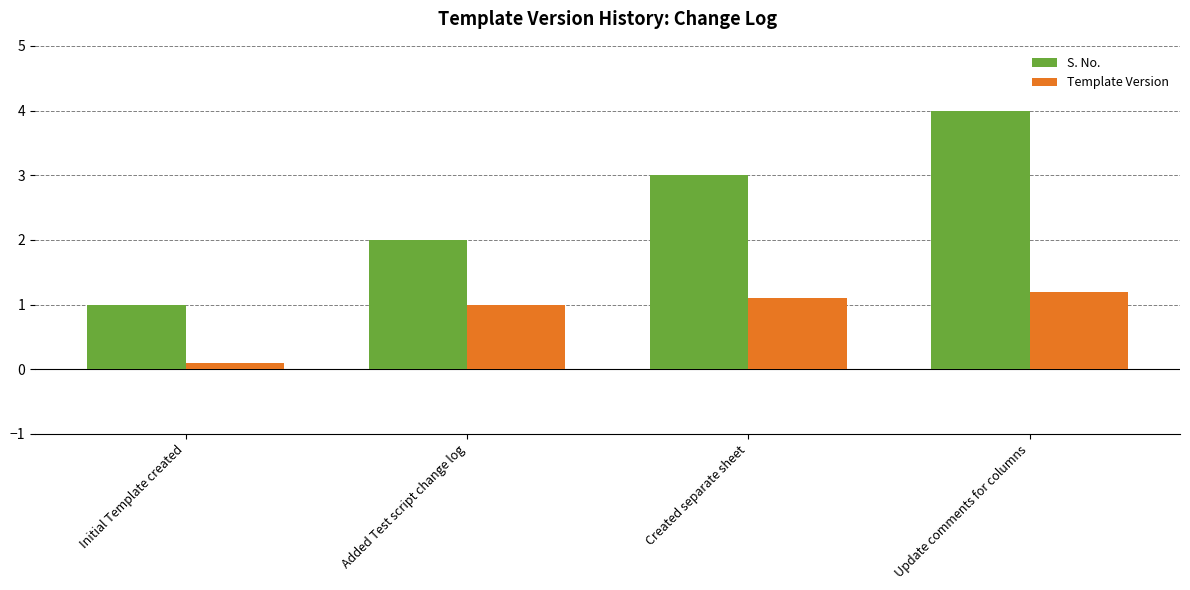

What is the label of the 1st bar from the right?

Update comments for columns